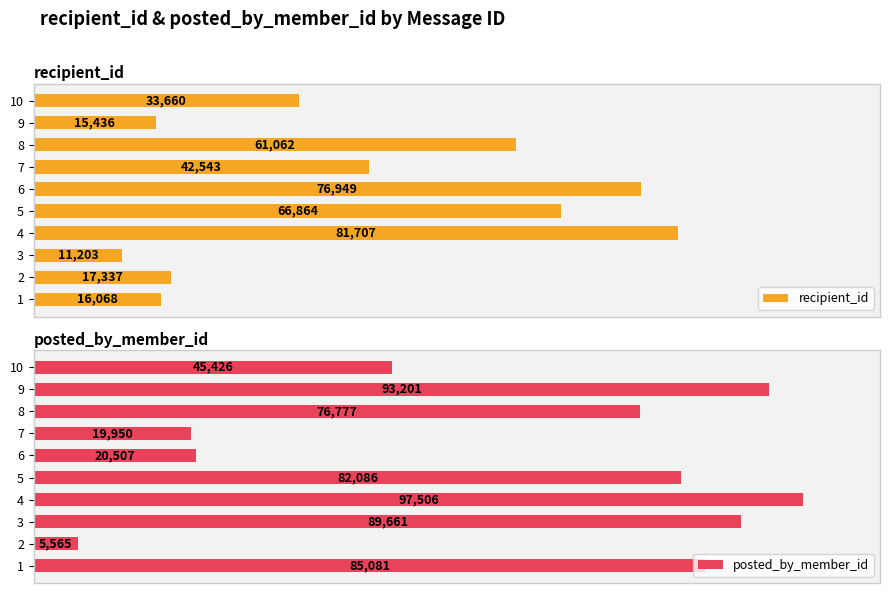

Which series has the largest total across all categories?

posted_by_member_id